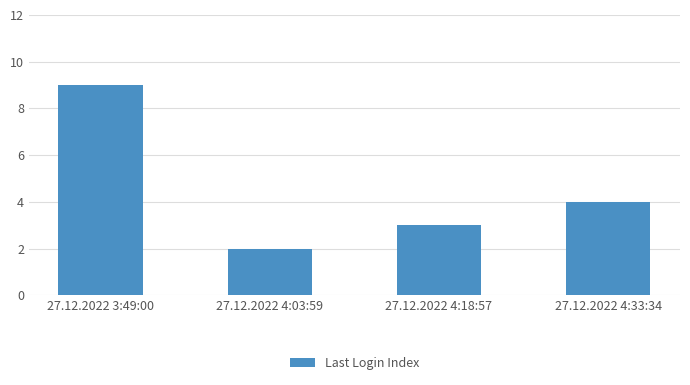

What is the label of the 3rd bar from the left?

27.12.2022 4:18:57